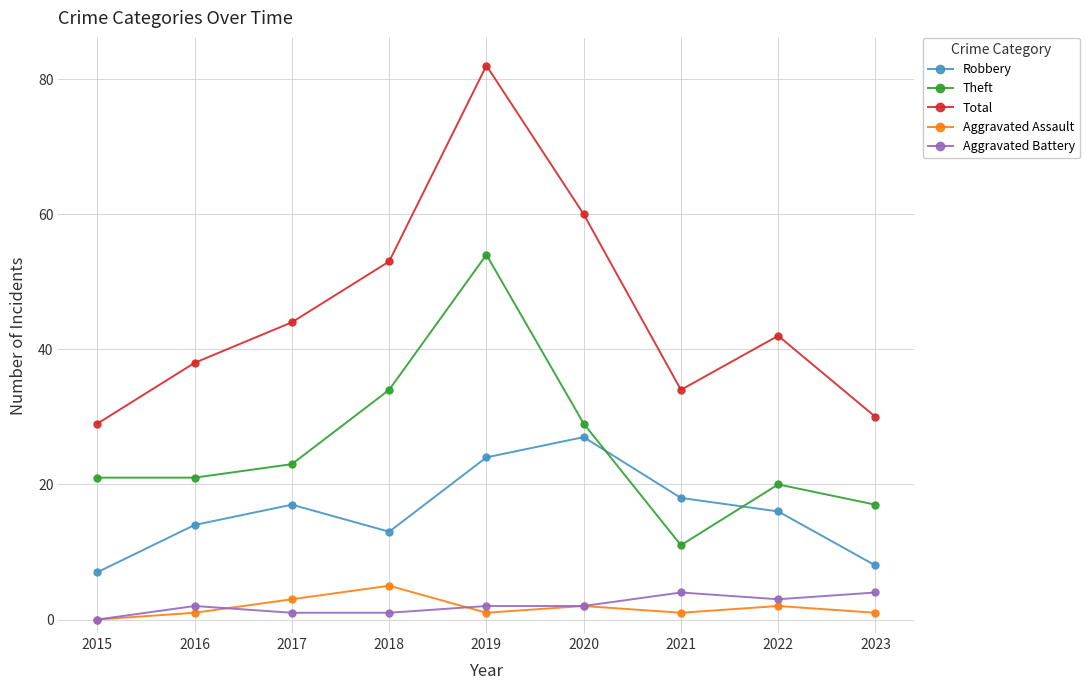

At which category does the chart reach its peak across all series?

2019